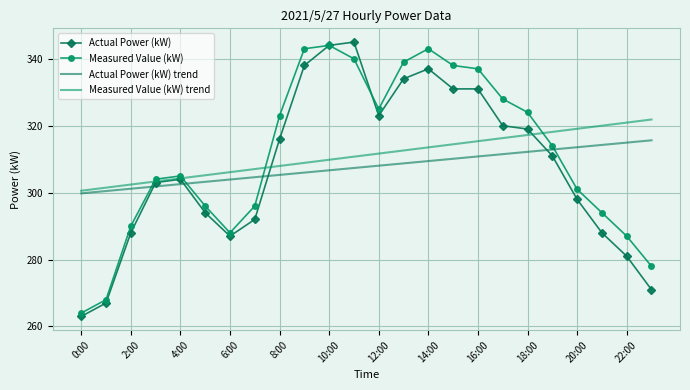

What are all the series names shown in the legend?

Actual Power (kW), Measured Value (kW), Actual Power (kW) trend, Measured Value (kW) trend